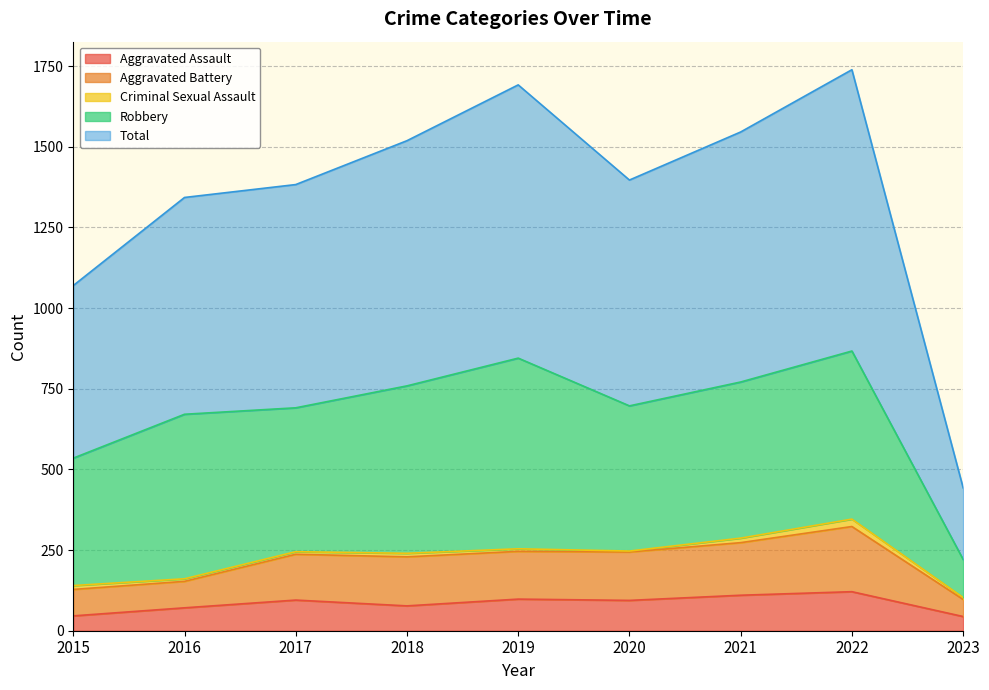

What is the highest value of the Aggravated Assault series?

121